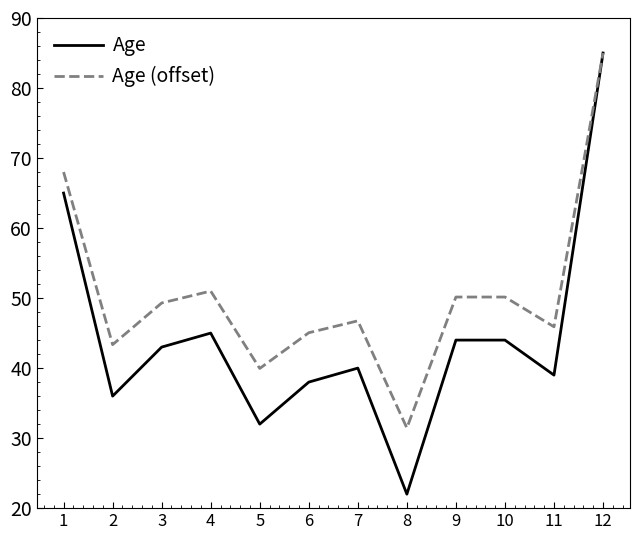

What is the average value of the Age series?

44.4